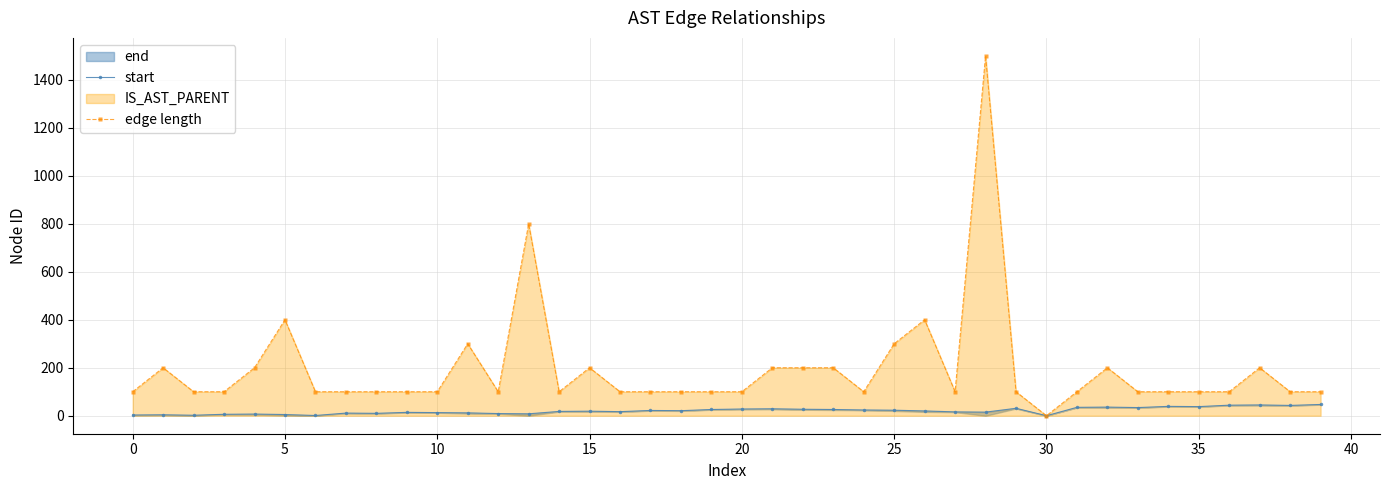

What is the maximum value for edge length?

1500